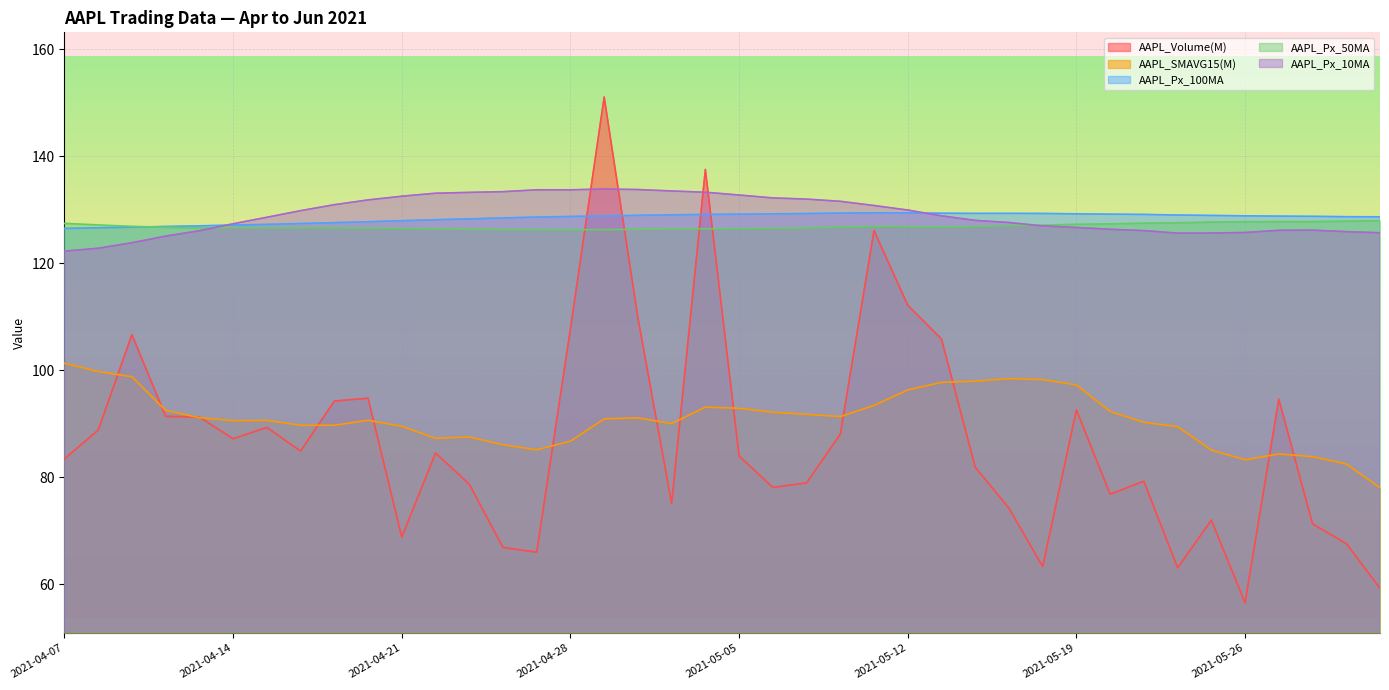

Rank the series at 2021-04-07 from lowest to highest value.

AAPL_Volume(M), AAPL_SMAVG15(M), AAPL_Px_10MA, AAPL_Px_100MA, AAPL_Px_50MA